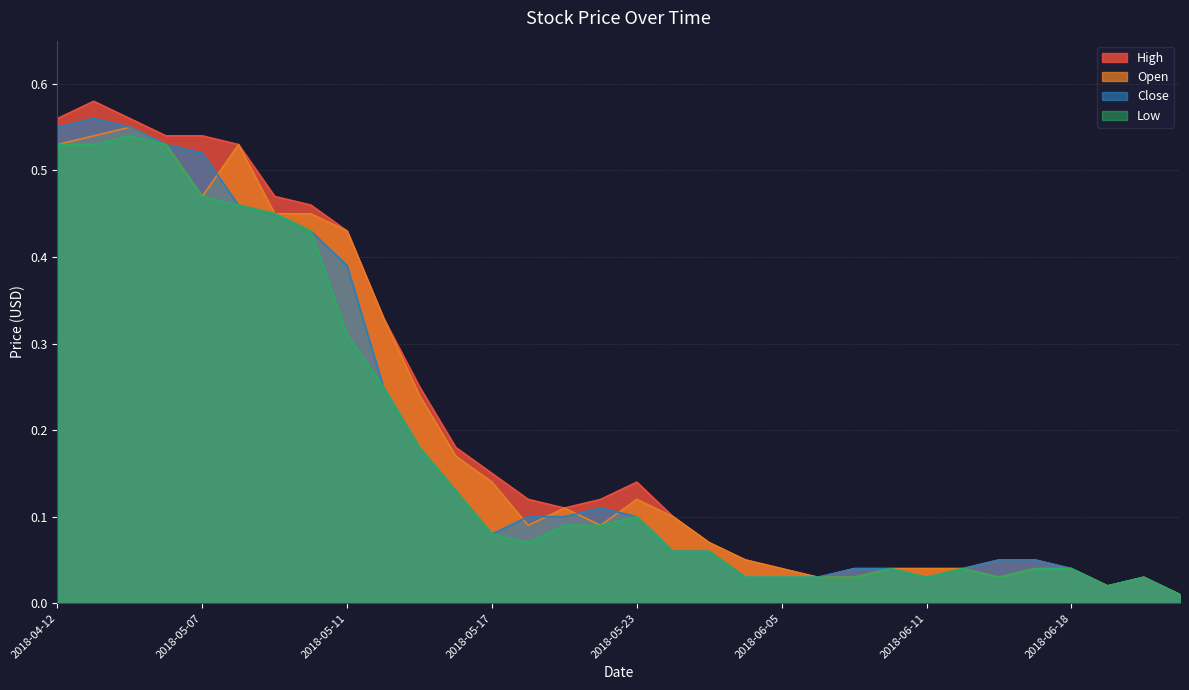

Which category has the highest value across all series?

2018-04-18